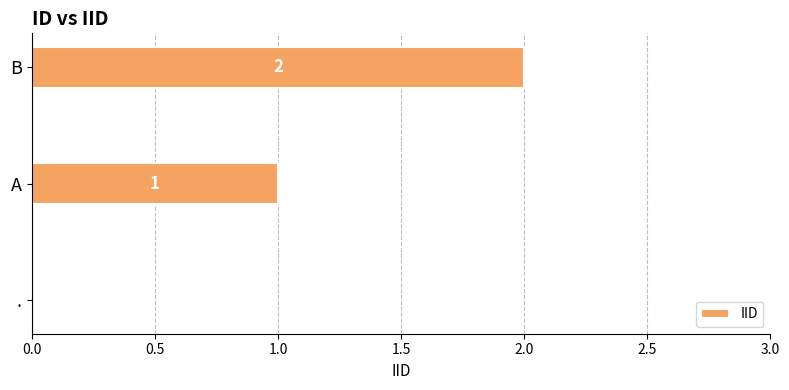

Approximately how many times larger is the value at A compared to B?

0.5